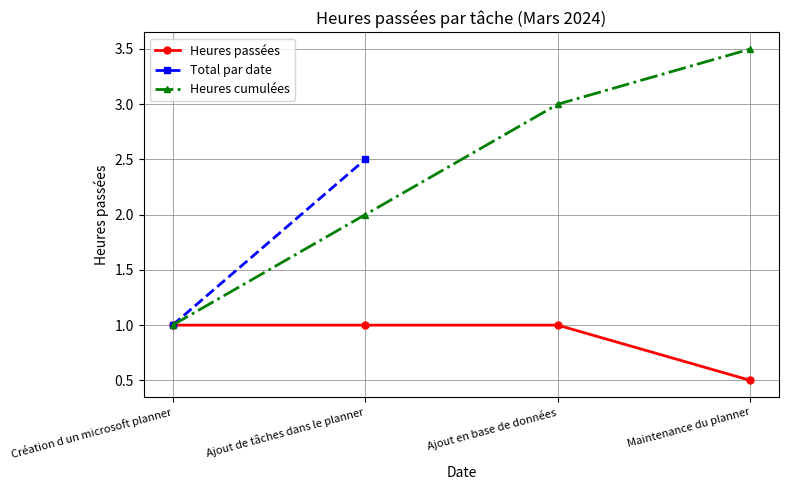

True or false: Heures passées has a value of 1.4 at Ajout de tâches dans le planner.

False